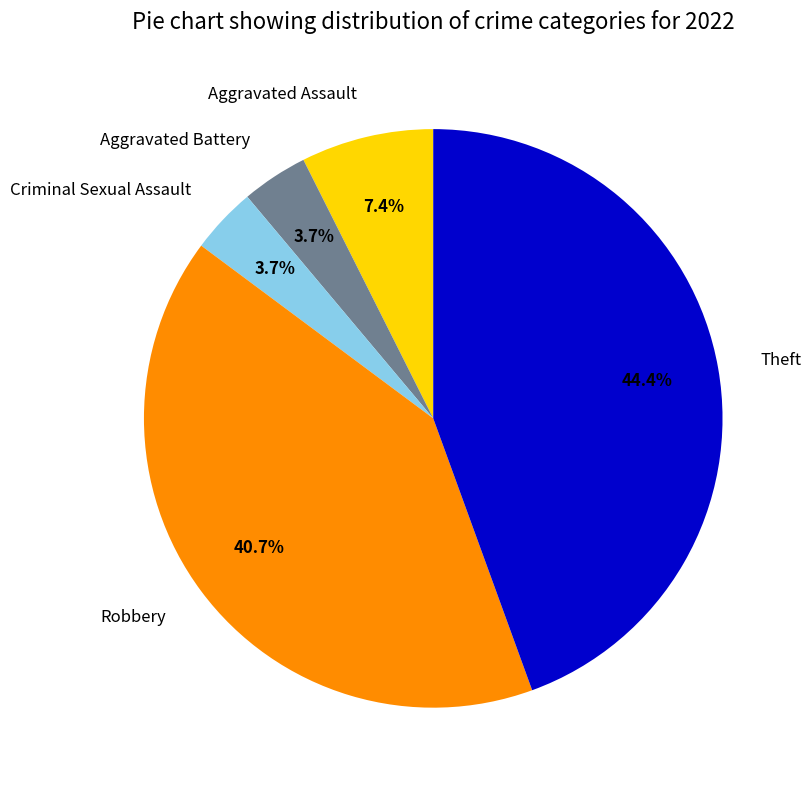

Does Robbery account for over 50% of the chart?

No